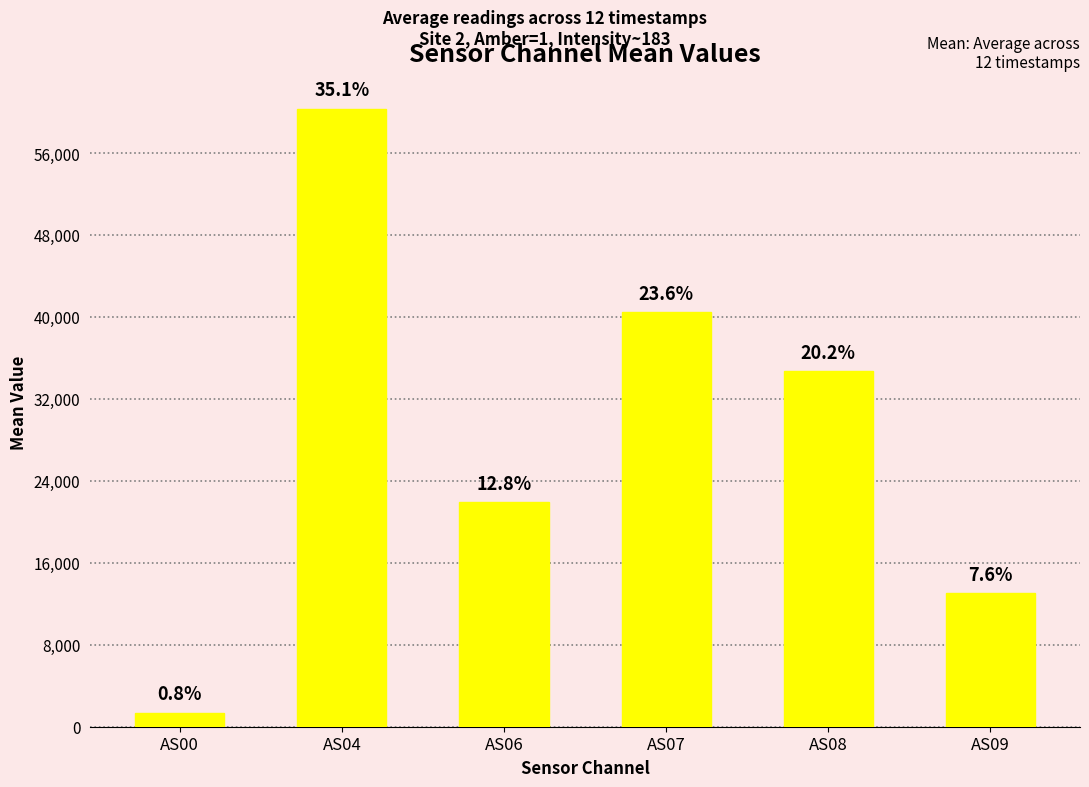

Rank the categories by value from lowest to highest.

AS00, AS09, AS06, AS08, AS07, AS04